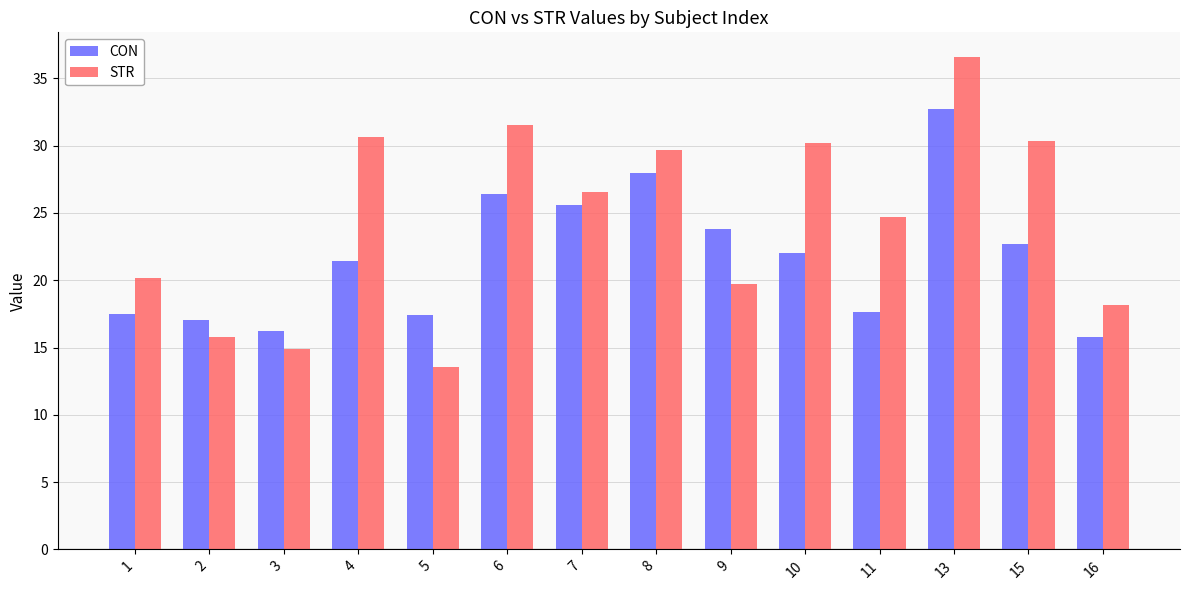

Which category has the highest value in the STR series?

13